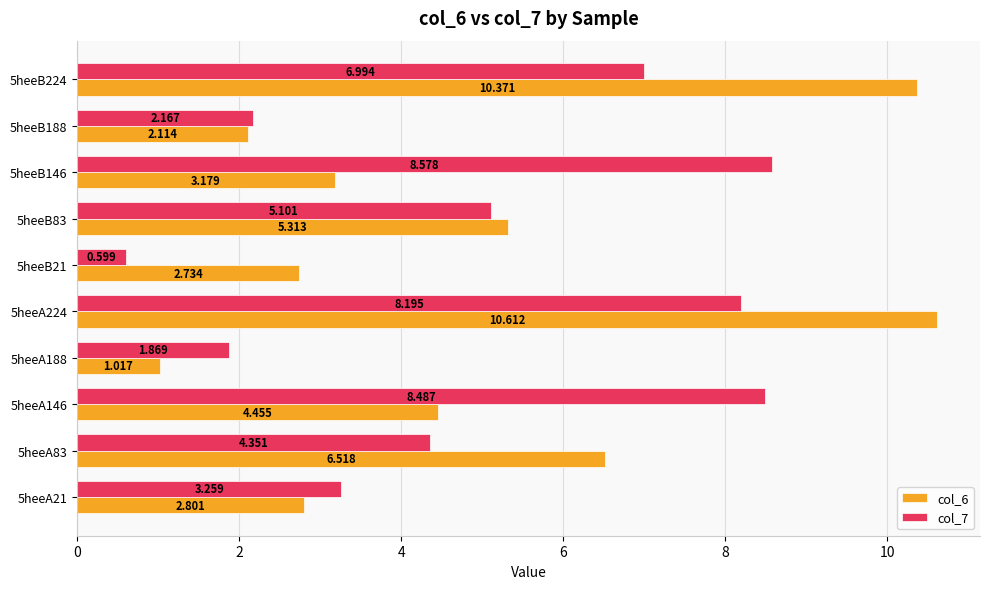

Is the value of col_6 at 5heeB224 greater than the value of col_7 at 5heeB188?

Yes